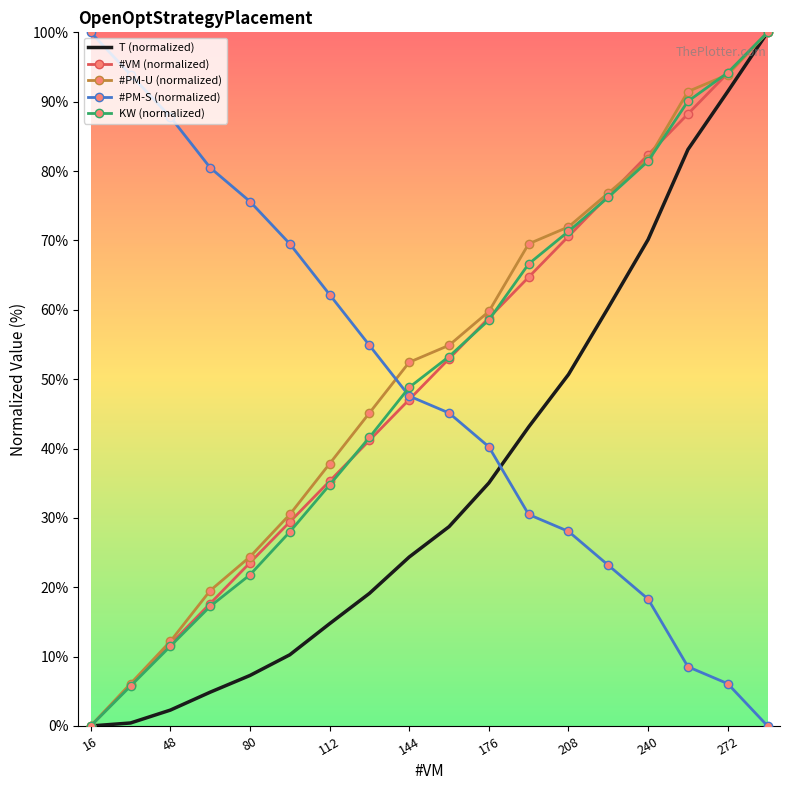

What is the maximum value shown in the chart?

100.0